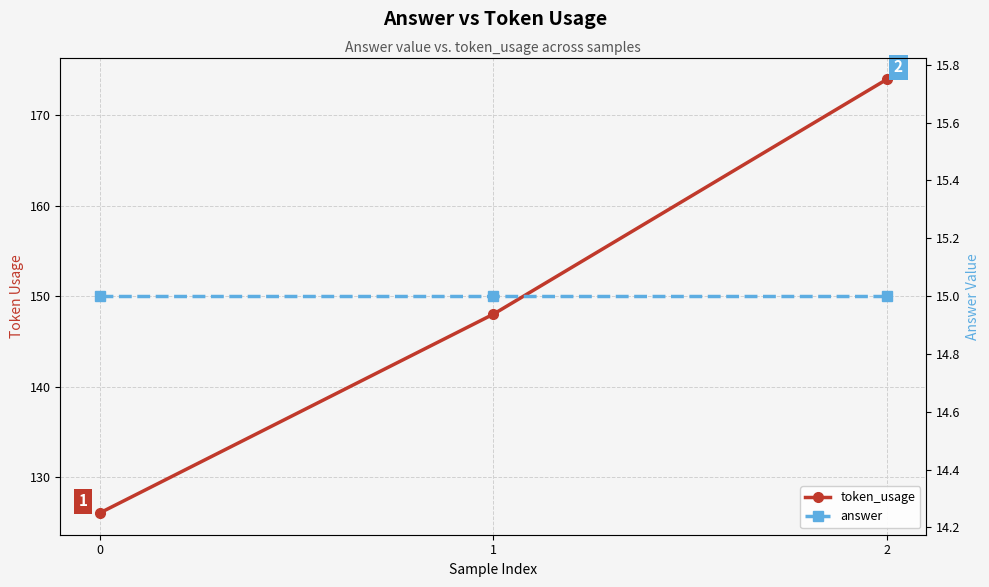

What is the difference between the highest and lowest values at 0?

111